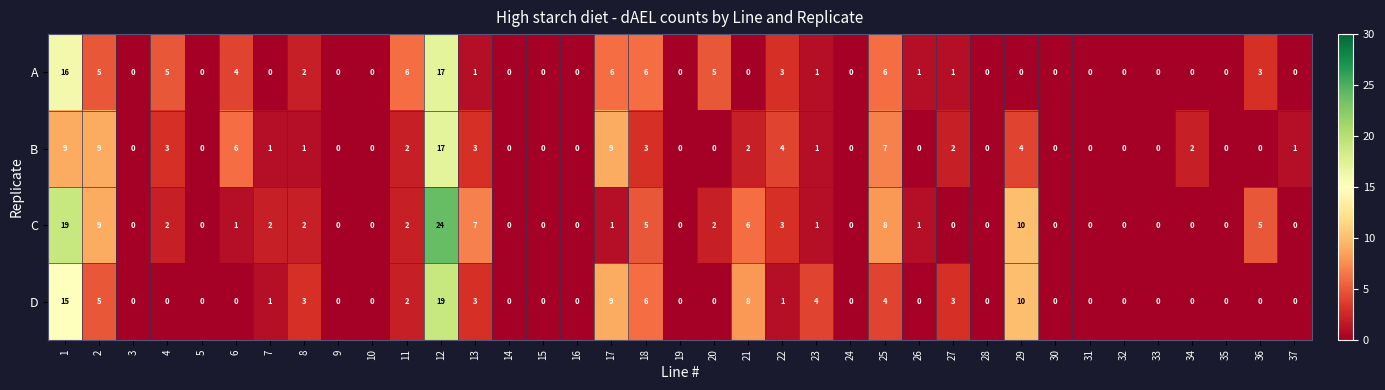

How many values in C are above zero?

19